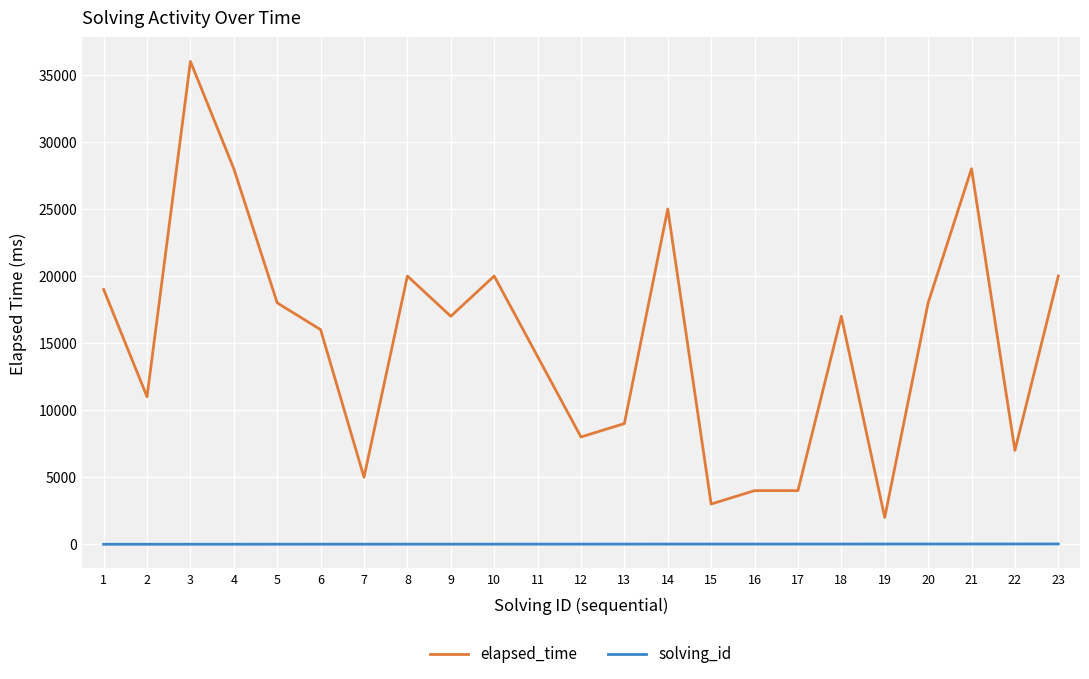

Which series changed the most between 14 and 17?

elapsed_time